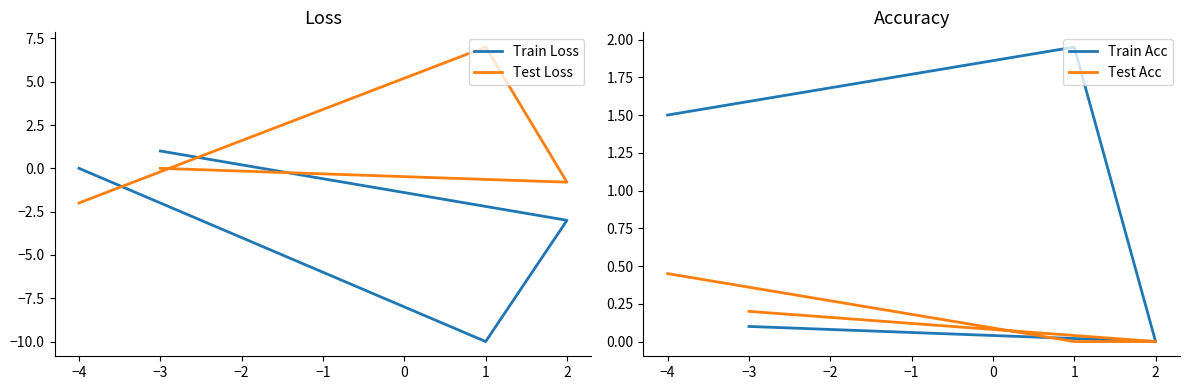

What are all the series names shown in the legend?

Train Loss, Test Loss, Train Acc, Test Acc